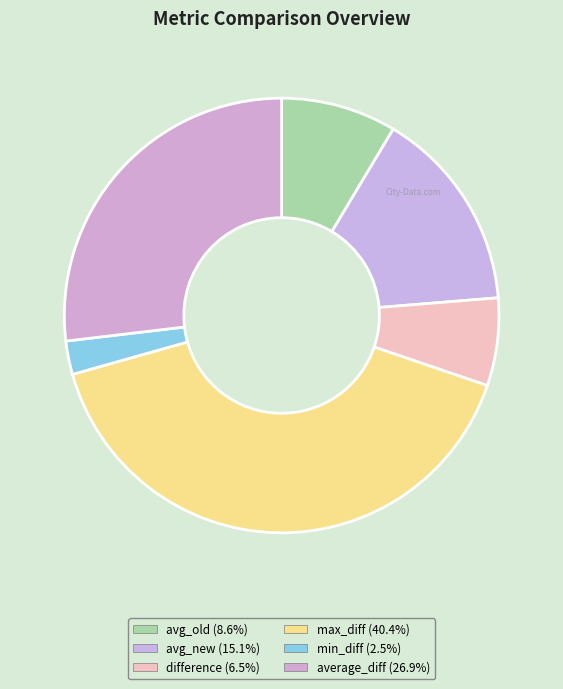

What percentage is the avg_old slice, to the nearest percent?

9%